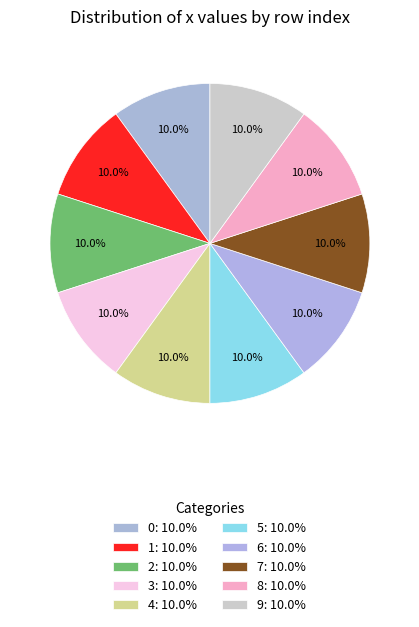

How many slices are in this pie chart?

10